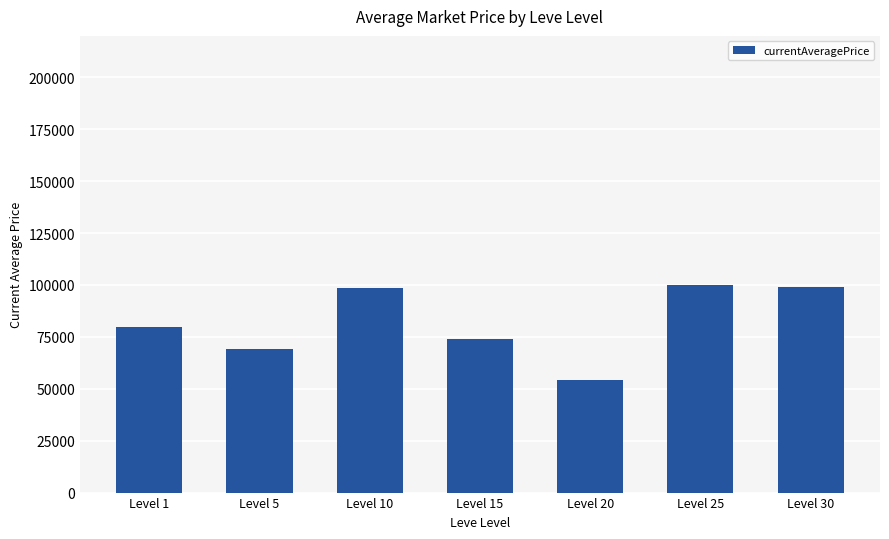

What value does the data have at Level 1?

79998.0